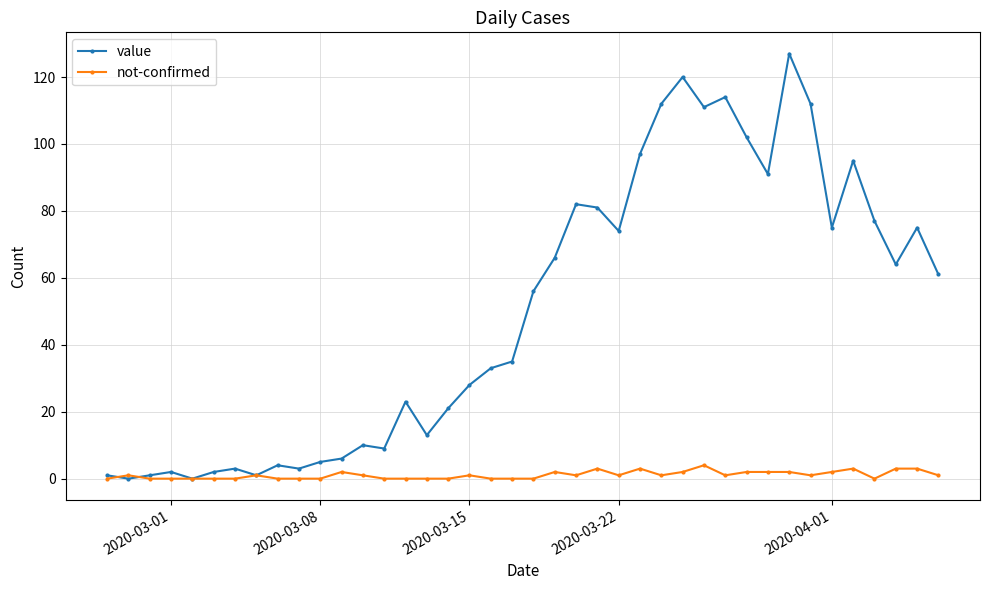

Which series has the largest total across all categories?

value